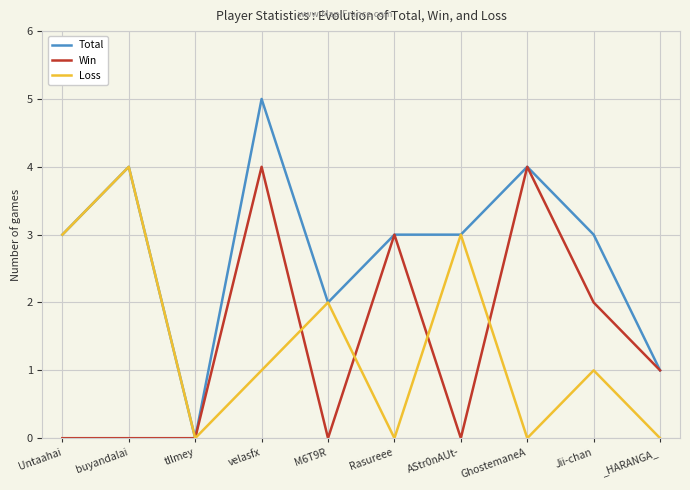

Reading right to left, list all the values displayed in this chart.

Total: _HARANGA_=1	Jii-chan=3	GhostemaneA=4	AStr0nAUt-=3	Rasureee=3	M6T9R=2	velasfx=5	tllmey=0	buyandalai=4	Untaahai=3
Win: _HARANGA_=1	Jii-chan=2	GhostemaneA=4	AStr0nAUt-=0	Rasureee=3	M6T9R=0	velasfx=4	tllmey=0	buyandalai=0	Untaahai=0
Loss: _HARANGA_=0	Jii-chan=1	GhostemaneA=0	AStr0nAUt-=3	Rasureee=0	M6T9R=2	velasfx=1	tllmey=0	buyandalai=4	Untaahai=3